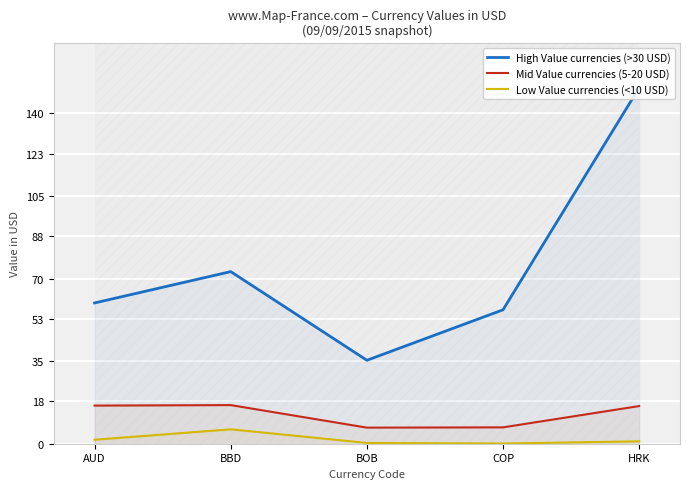

What is the label of the 5th point from the left?

HRK